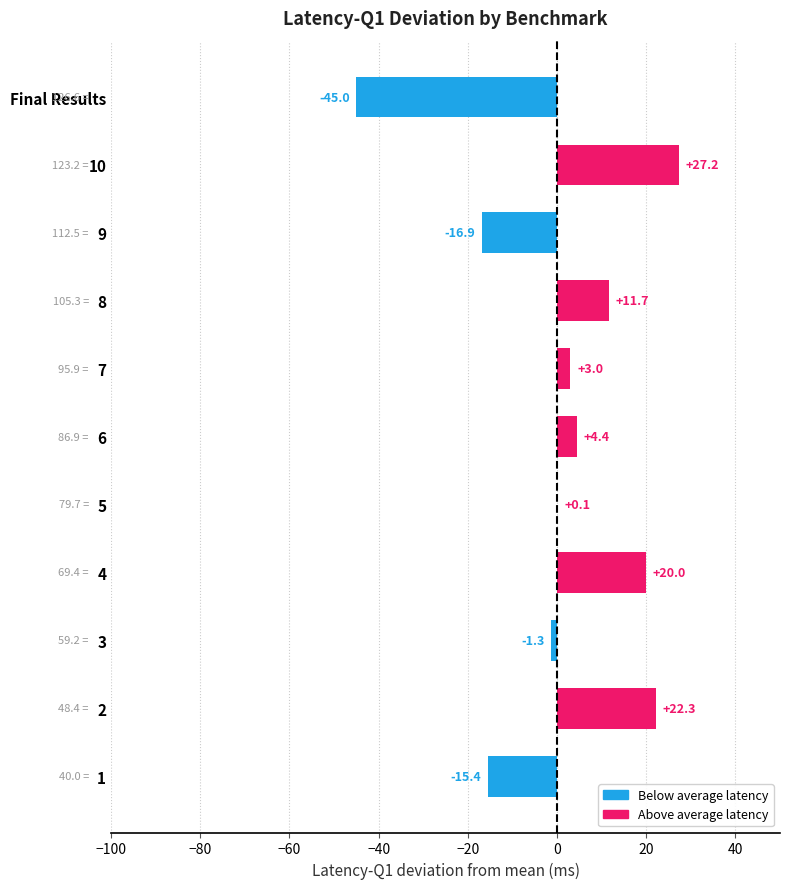

What is the sum of the values at 10 and 4?

47.2